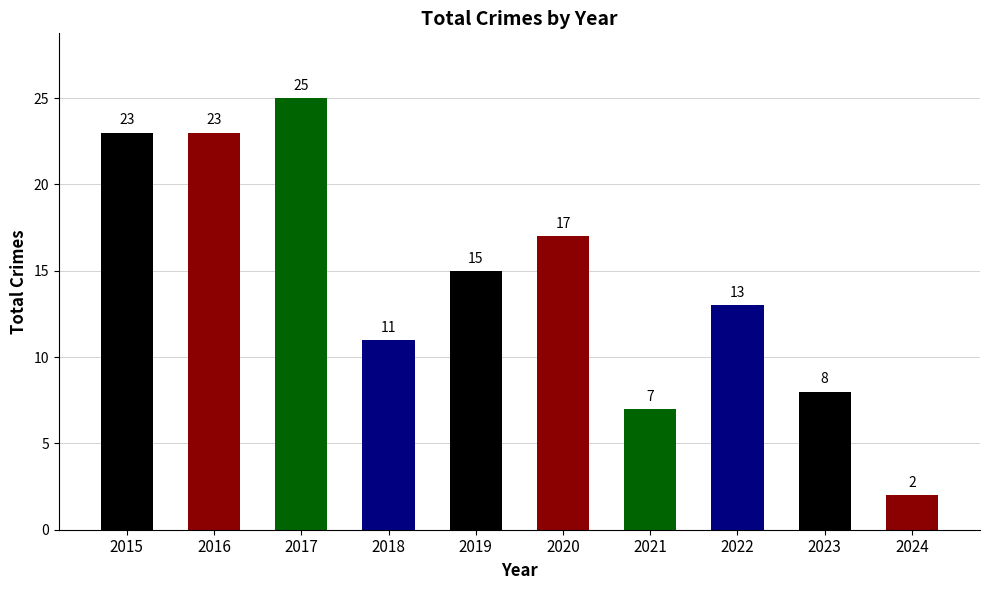

How many bars are there in total?

10